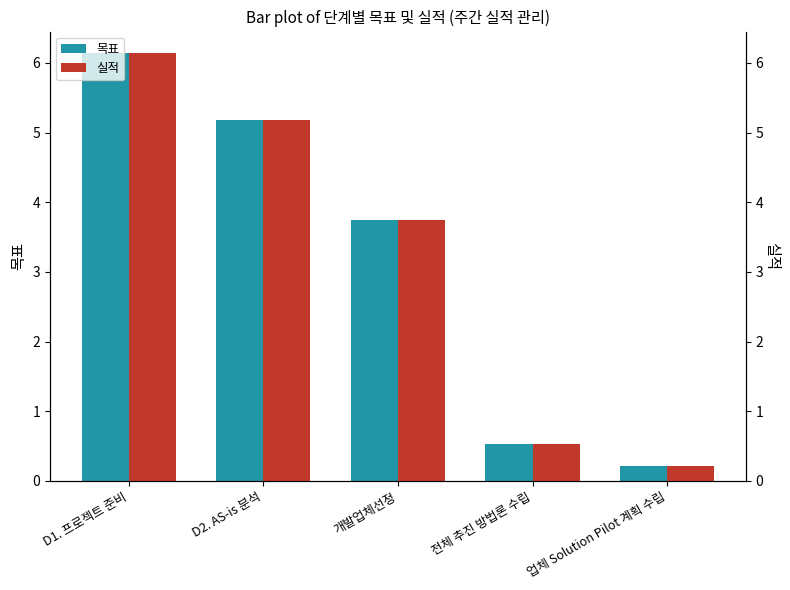

Are the bars grouped side by side (vs. stacked)?

Yes